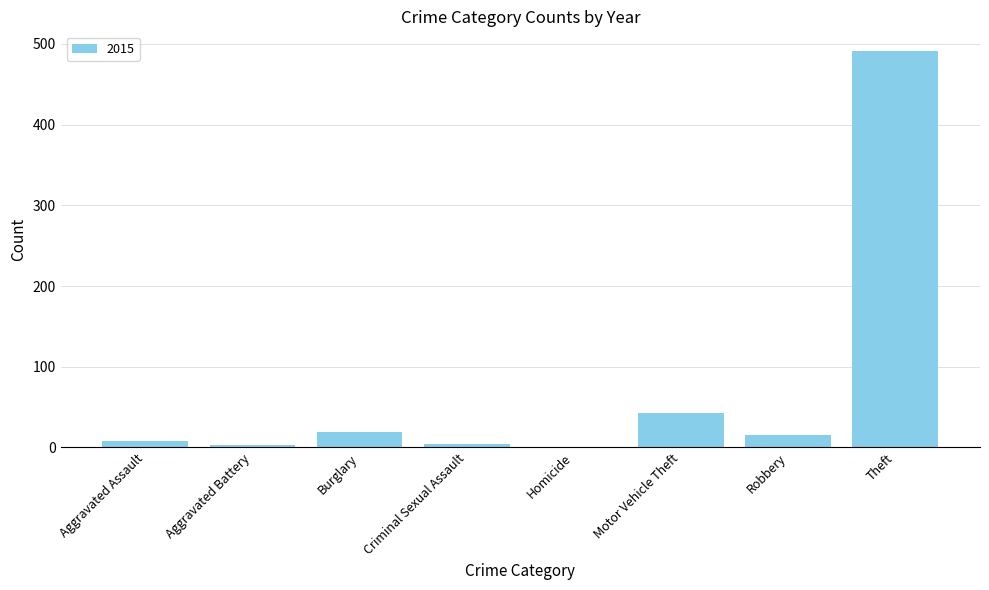

Is it true that the value at Burglary is 19?

True